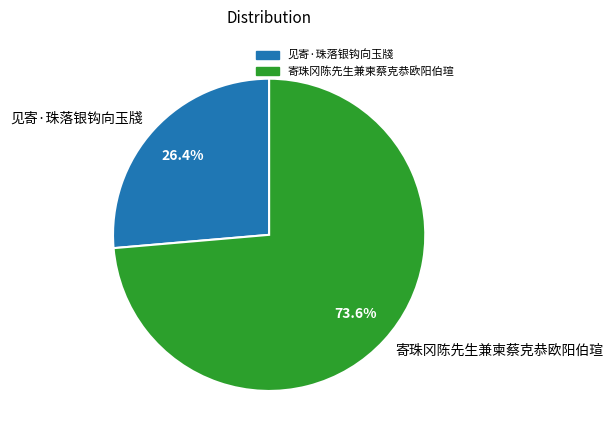

To the nearest percent, what portion does 寄珠冈陈先生兼柬蔡克恭欧阳伯瑄 represent?

74%